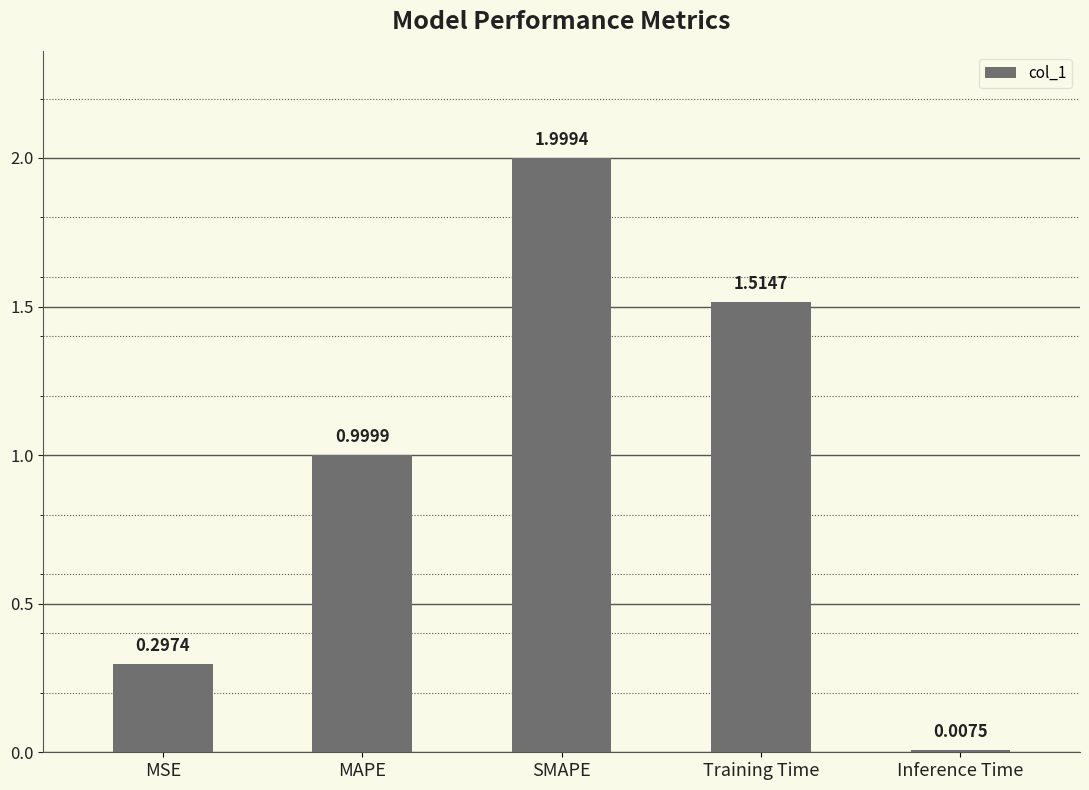

Is it true that the value at SMAPE is 2.0?

True